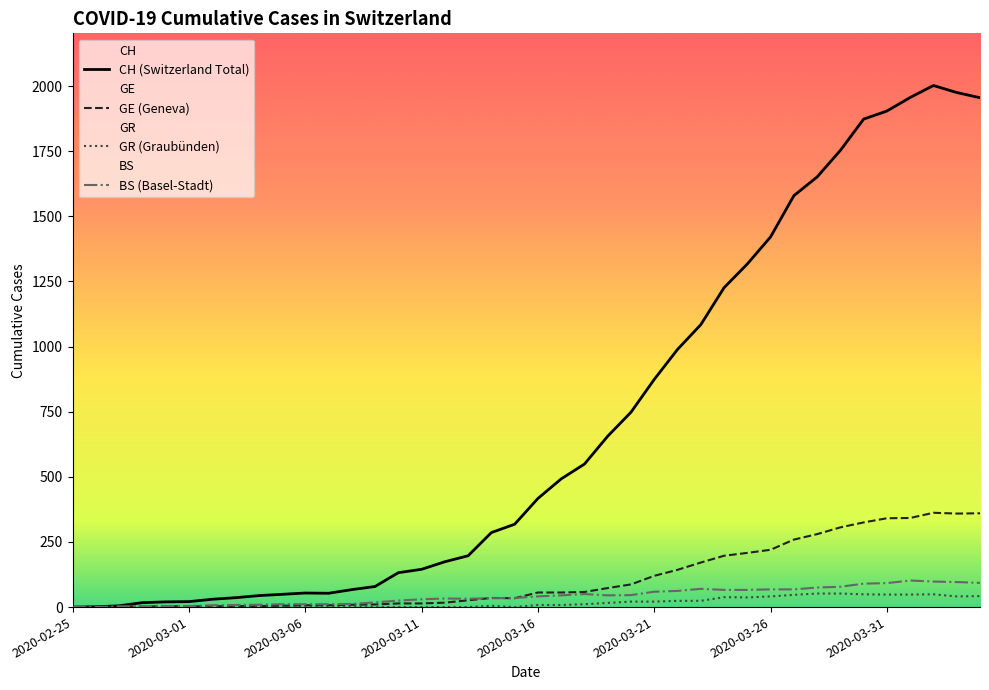

What is the sum of all GR values?

682